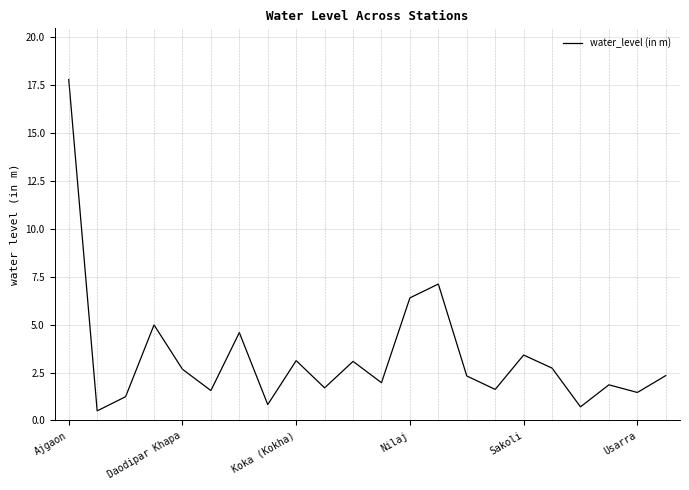

What is the difference between the maximum and minimum values?

17.3